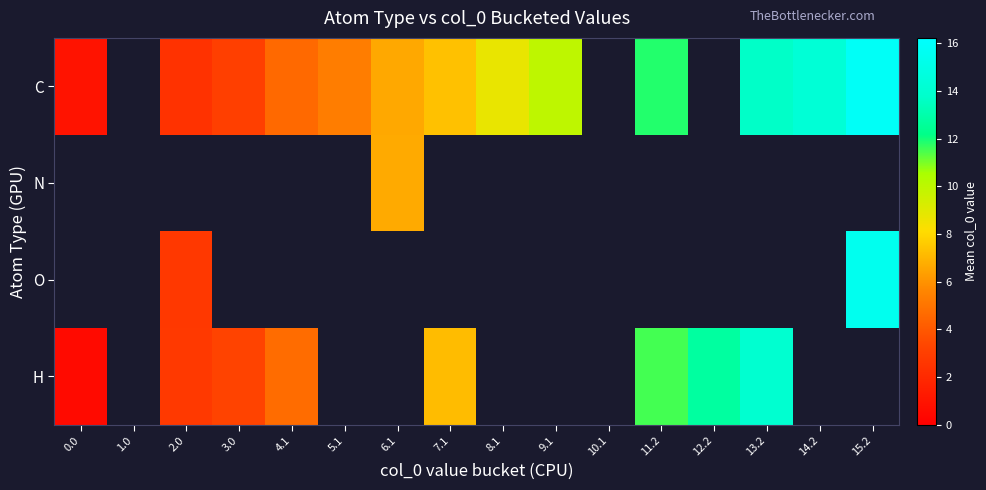

At how many categories does at least one series exceed 11?

5